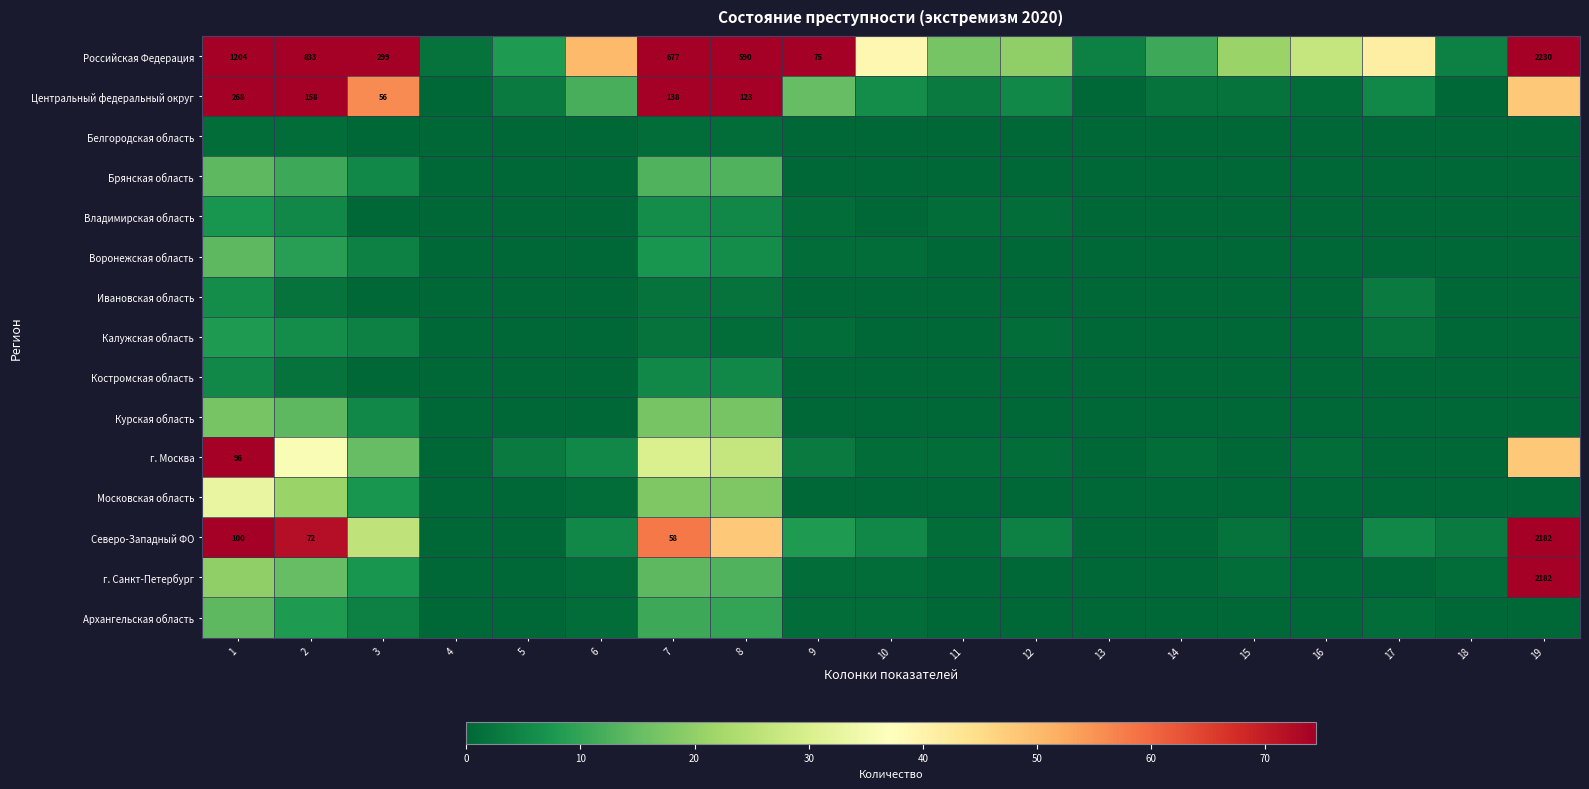

What is the total value across all series at 1?

1807